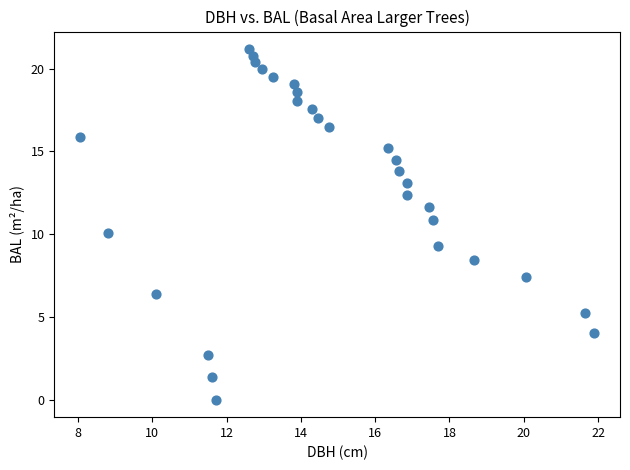

What is the range of Y values (max minus min)?

21.2